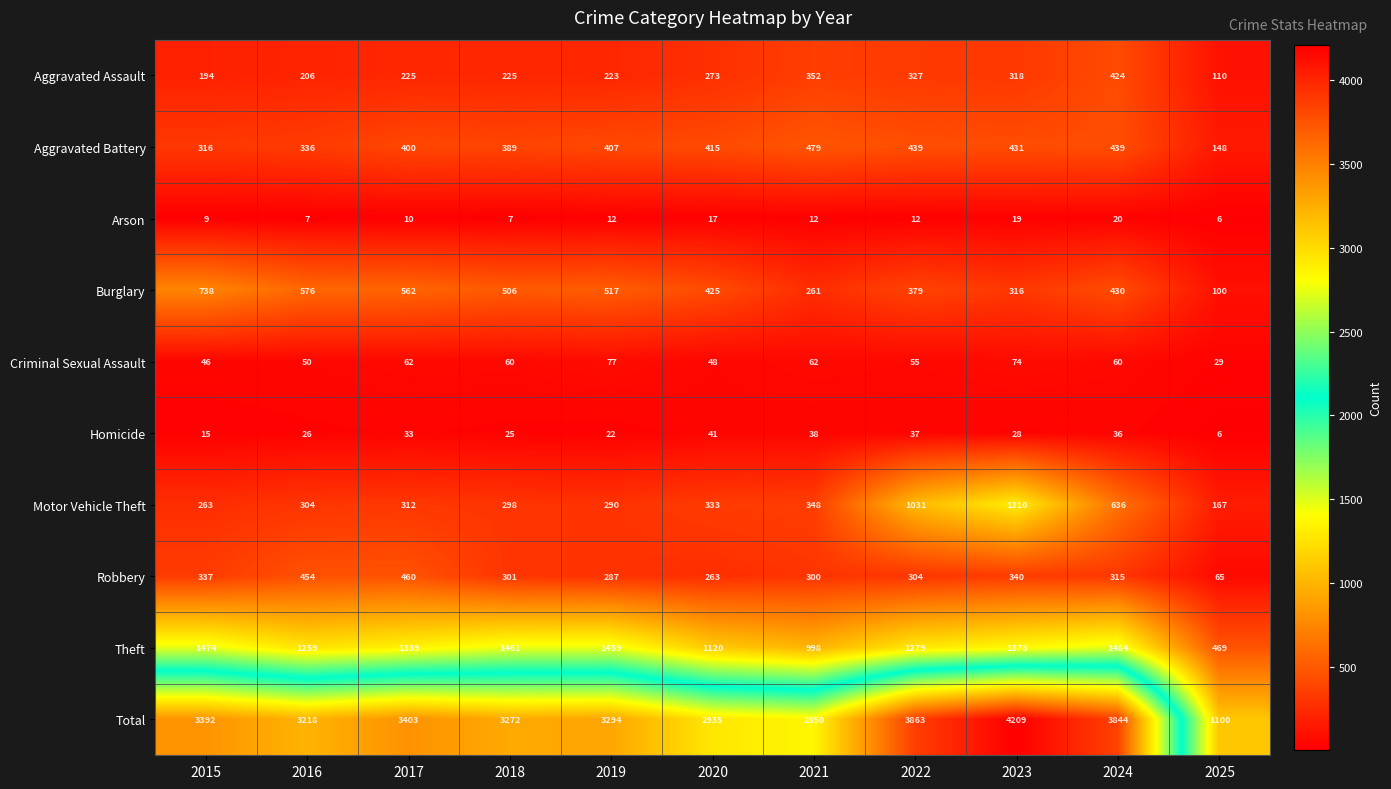

What is the maximum value for Burglary?

738